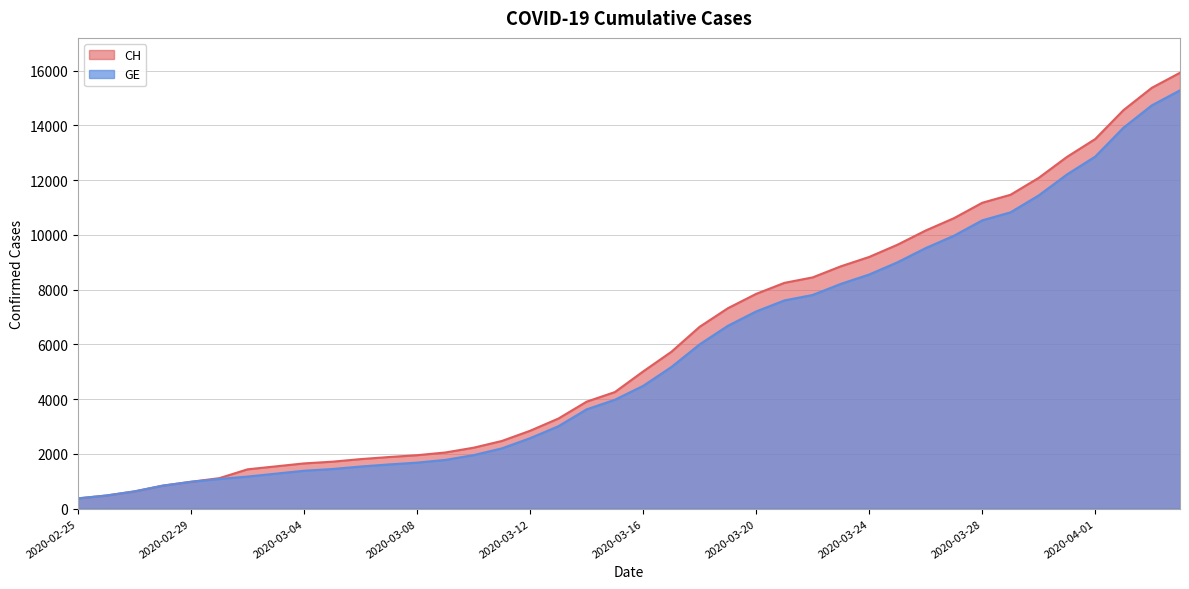

How many lines are shown in the chart?

2